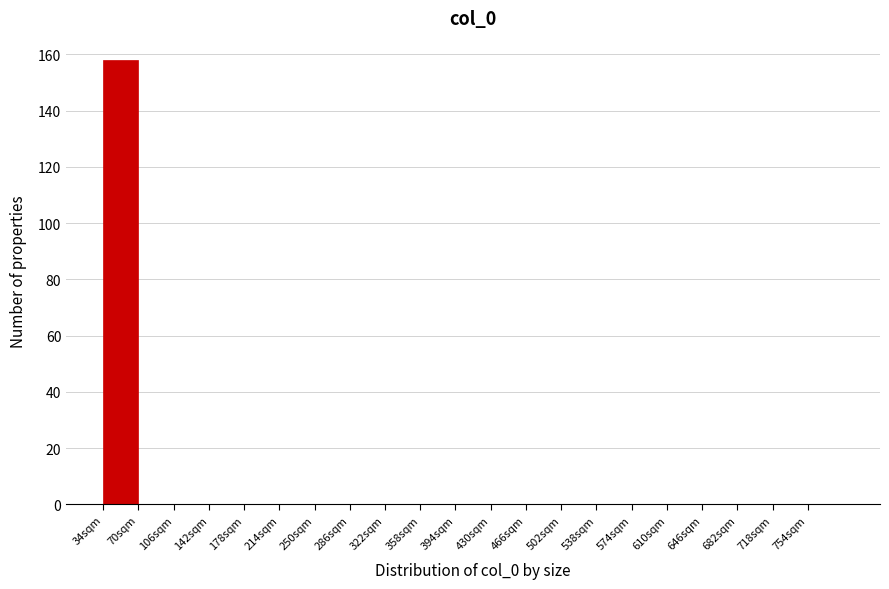

Reading left to right, list all the values displayed in this chart.

34sqm=158	70sqm=0	106sqm=0	142sqm=0	178sqm=0	214sqm=0	250sqm=0	286sqm=0	322sqm=0	358sqm=0	394sqm=0	430sqm=0	466sqm=0	502sqm=0	538sqm=0	574sqm=0	610sqm=0	646sqm=0	682sqm=0	718sqm=0	754sqm=0